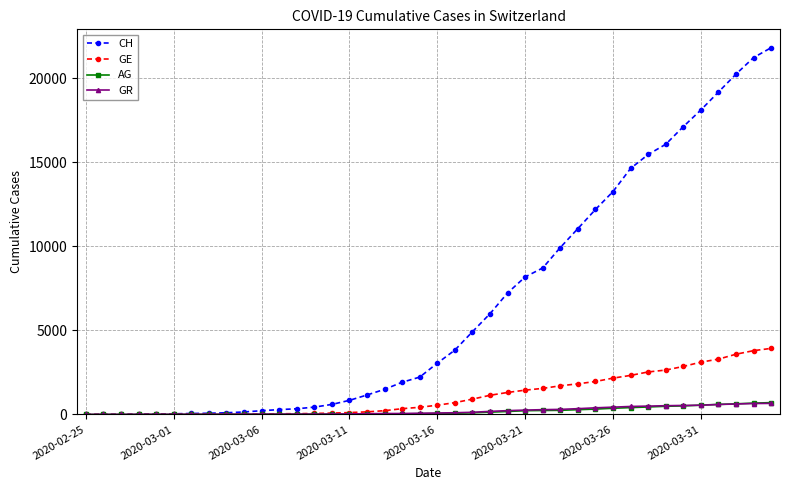

Which series has the widest spread of values?

CH